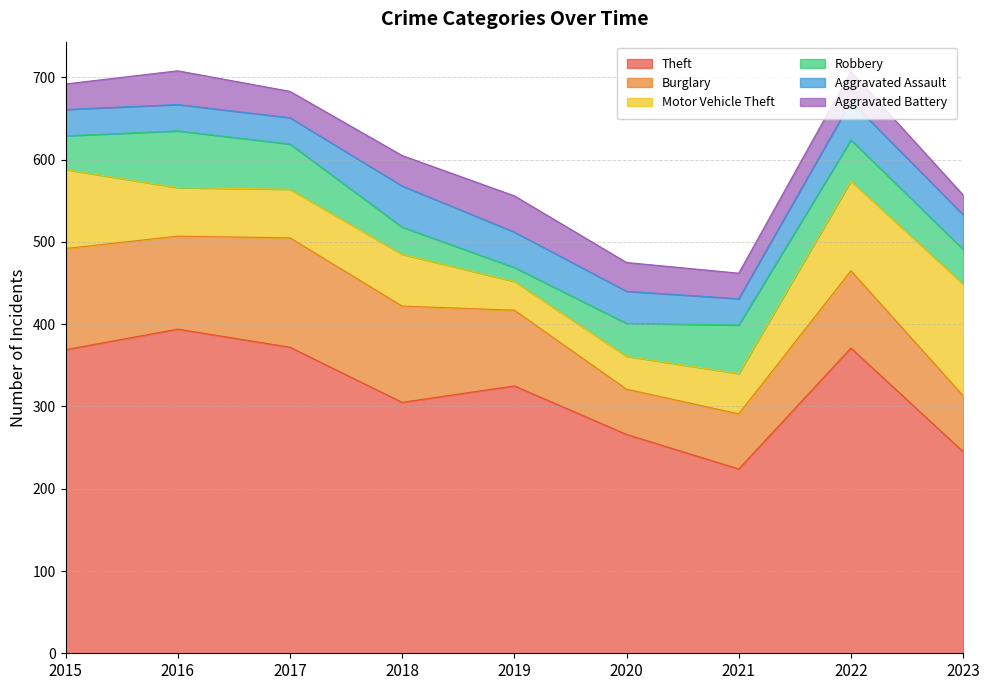

How many series are shown in this chart?

6